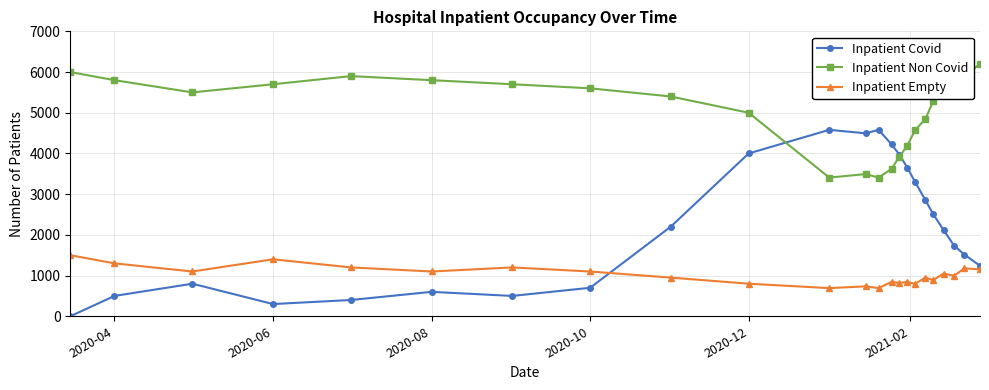

In Inpatient Non Covid, how many points are higher than both neighbors (excluding endpoints)?

3